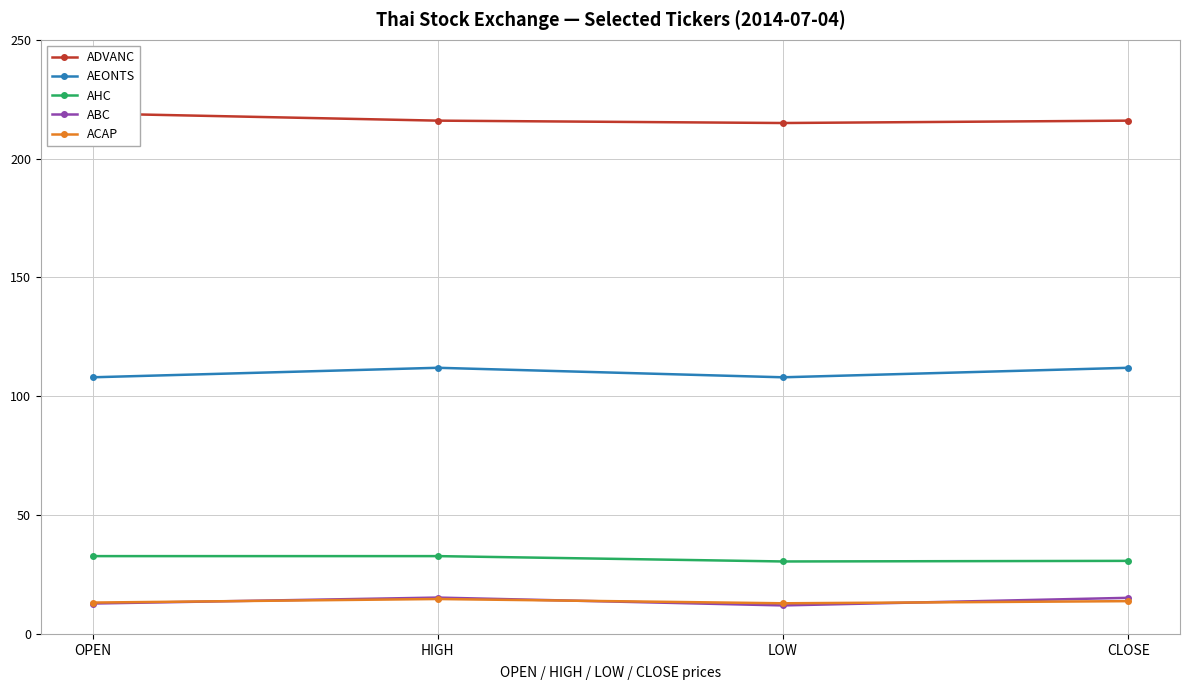

True or false: AHC and ADVANC intersect in this chart.

False